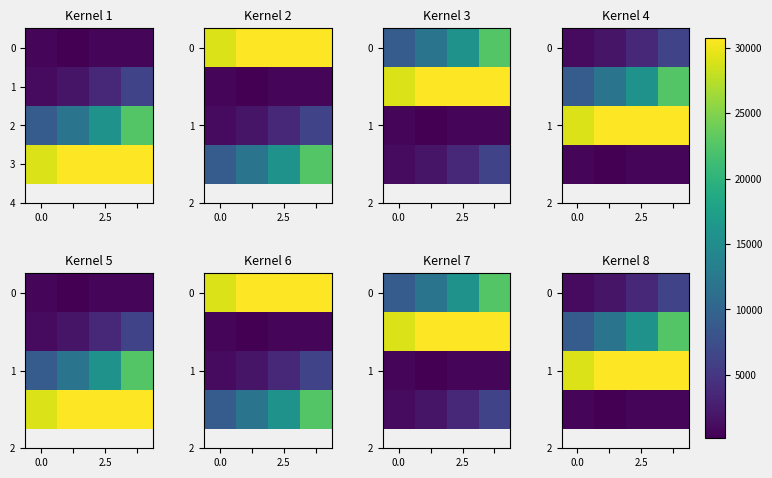

The 1 series shows 29120.1 at 0.0. True or false?

True